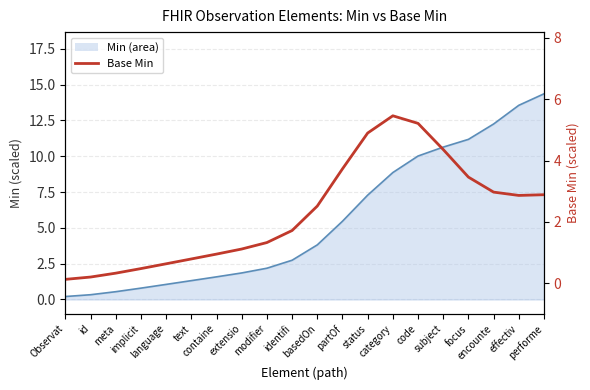

The chart shows a value of 2.4 at identifi. True or false?

False